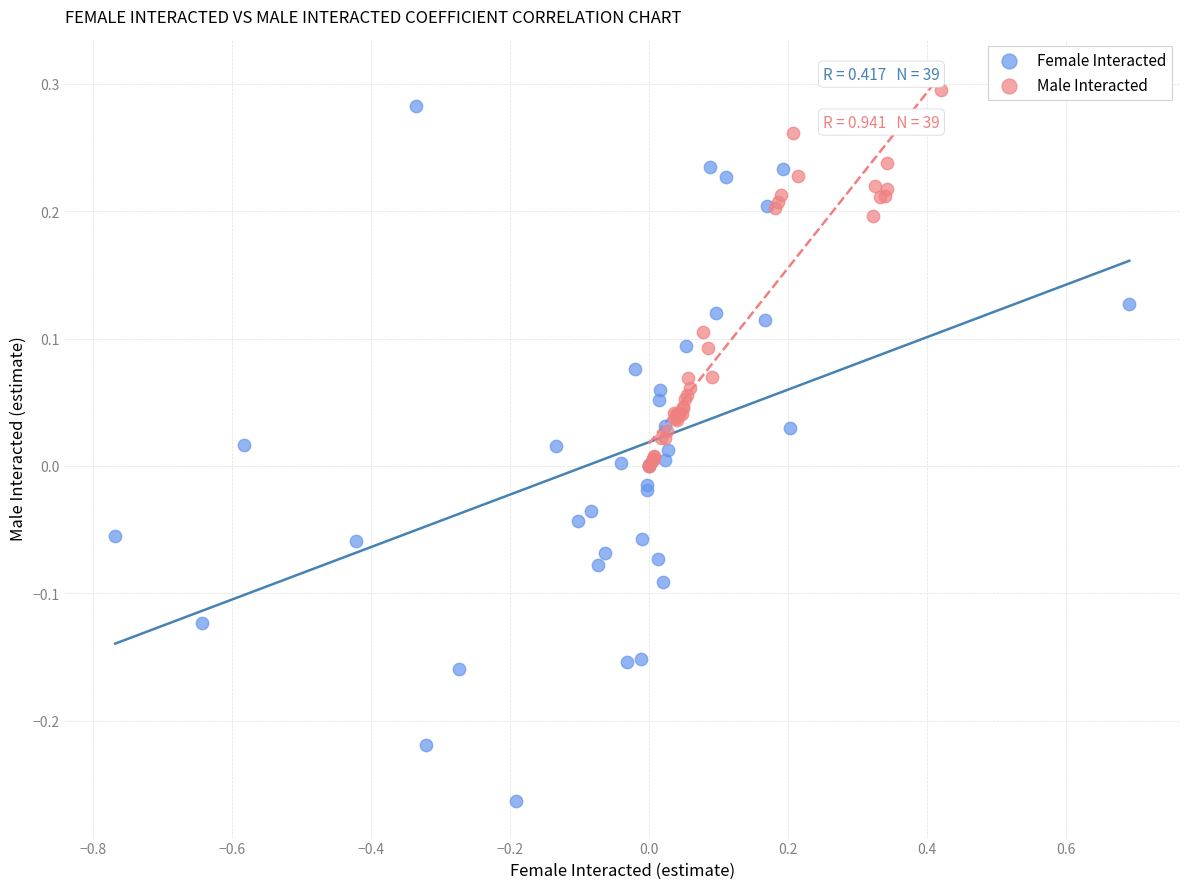

Which series has the widest spread of Y values?

Female Interacted